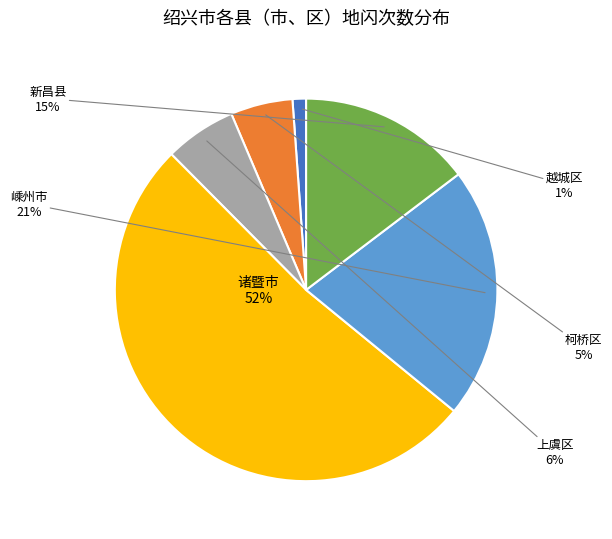

Which category has the biggest portion of the pie?

诸暨市